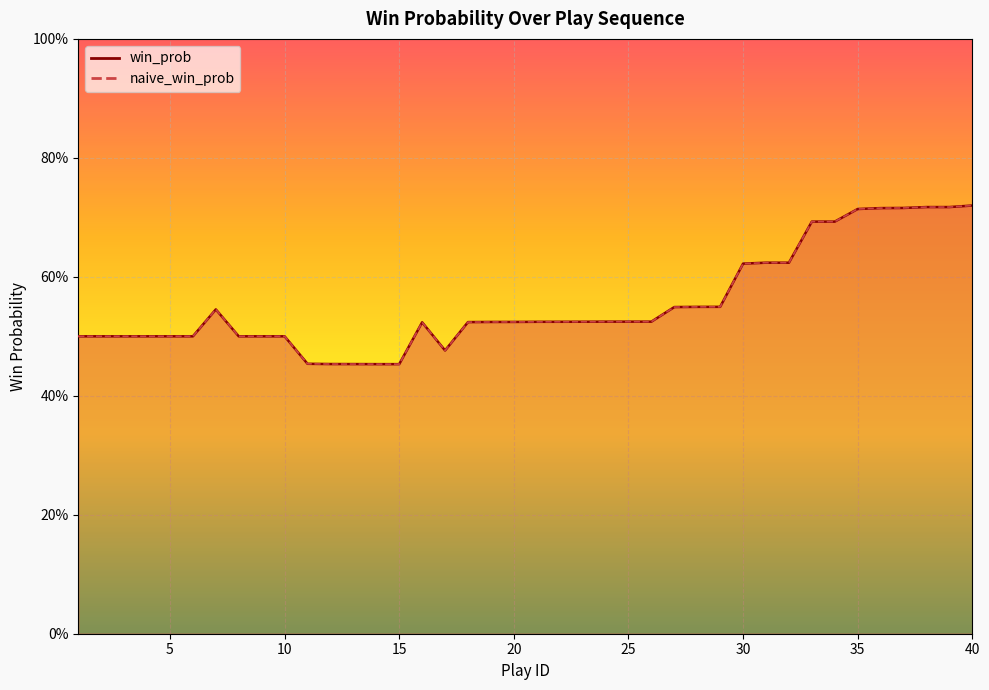

Reading right to left, list all the values displayed in this chart.

win_prob: 0.7	0.7	0.7	0.7	0.7	0.7	0.7	0.7	0.6	0.6	0.6	0.5	0.5	0.5	0.5	0.5	0.5	0.5	0.5	0.5	0.5	0.5	0.5	0.5	0.5	0.5	0.5	0.5	0.5	0.5	0.5	0.5	0.5	0.5	0.5	0.5	0.5	0.5	0.5	0.5
naive_win_prob: 0.7	0.7	0.7	0.7	0.7	0.7	0.7	0.7	0.6	0.6	0.6	0.5	0.5	0.5	0.5	0.5	0.5	0.5	0.5	0.5	0.5	0.5	0.5	0.5	0.5	0.5	0.5	0.5	0.5	0.5	0.5	0.5	0.5	0.5	0.5	0.5	0.5	0.5	0.5	0.5